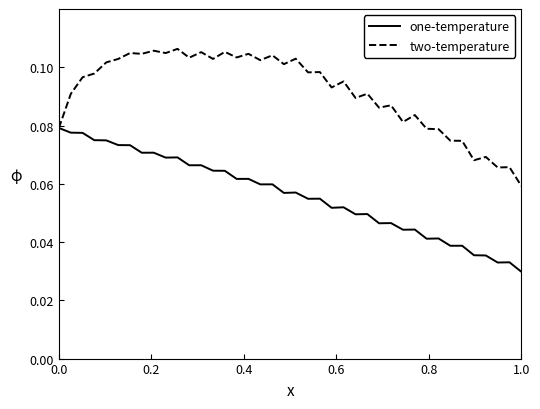

Rank the series by their maximum value, from highest to lowest.

two-temperature, one-temperature